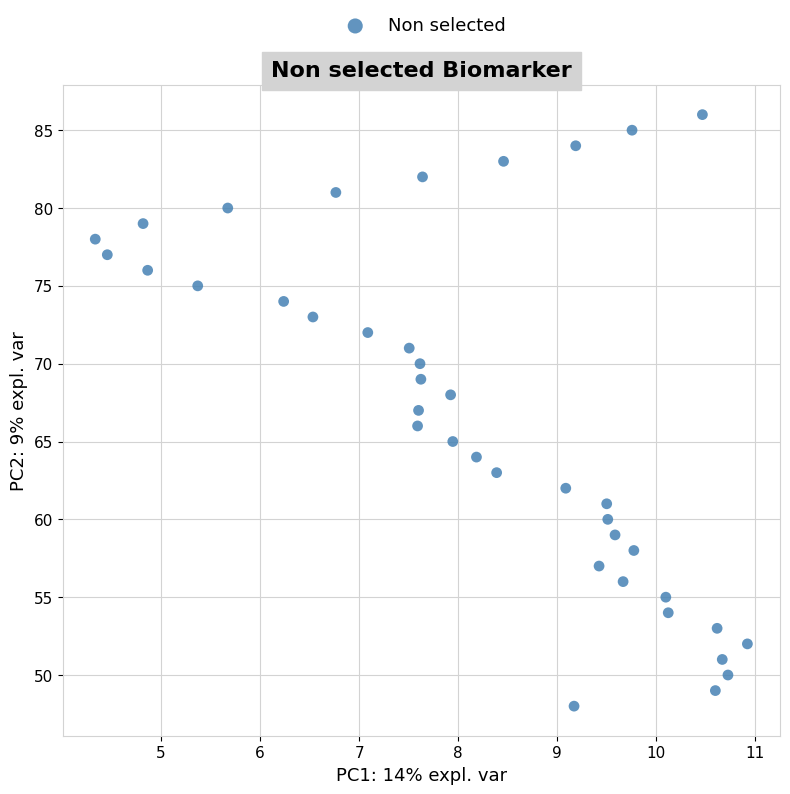

What is the range of Y values (max minus min)?

38